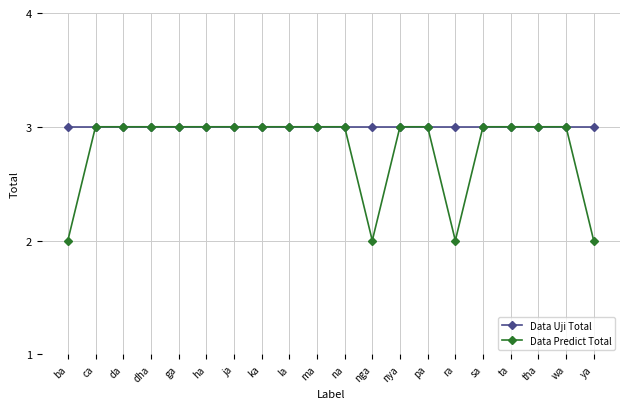

Is it true that Data Predict Total equals 1 at ta?

False